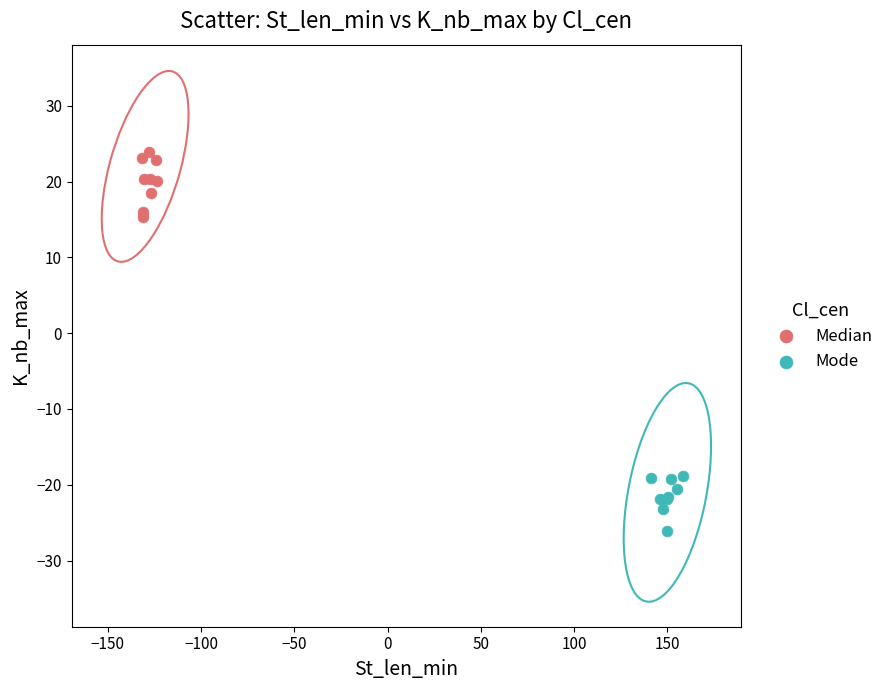

What are all the series names shown in the legend?

Median, Mode